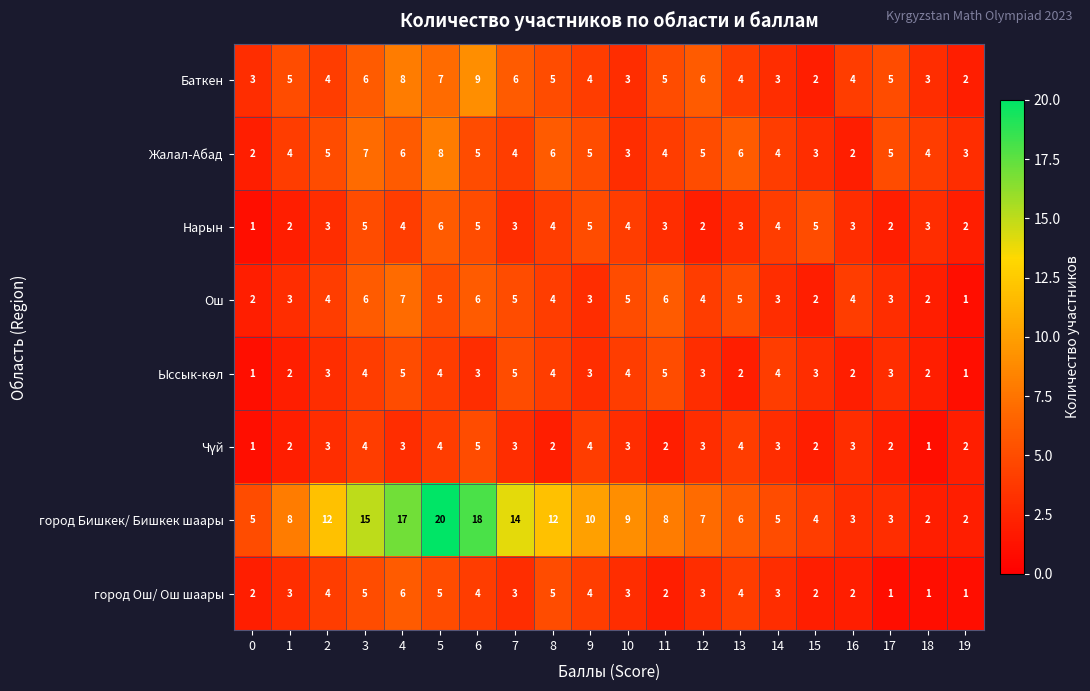

What is the difference between the maximum and minimum values in the Жалал-Абад series?

6